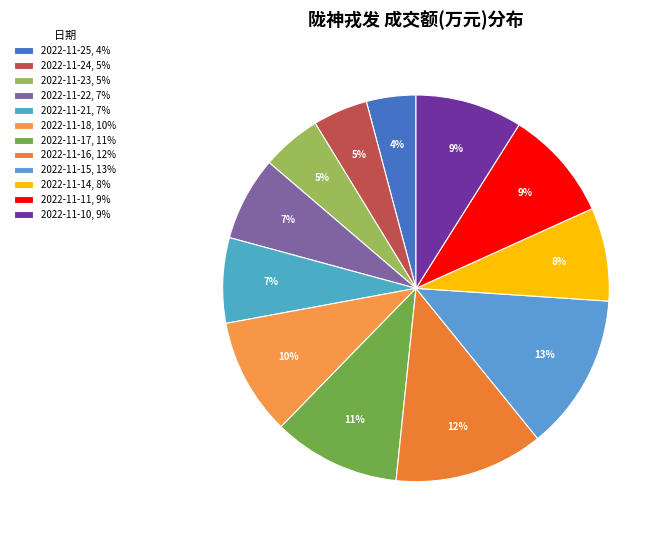

How many slices are in this pie chart?

12